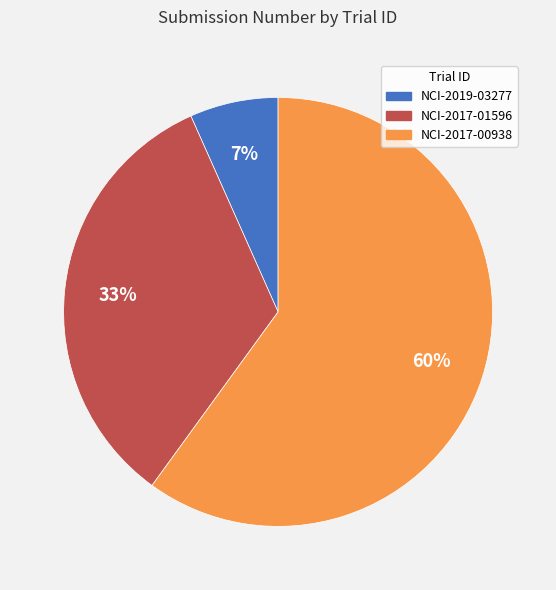

Is it true that NCI-2017-00938 is 48% of the pie?

False